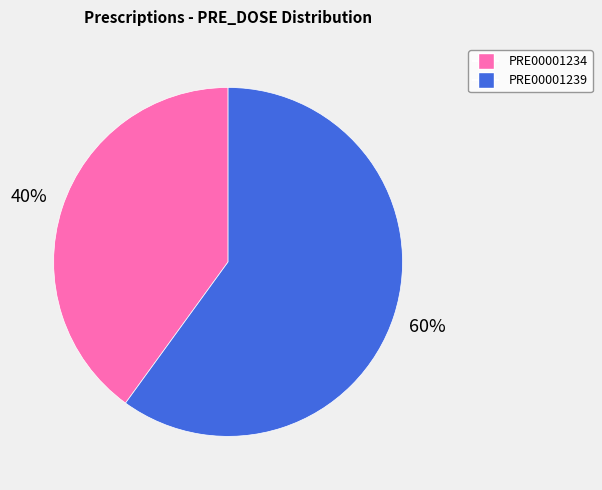

Is it true that PRE00001234 is 28% of the pie?

False